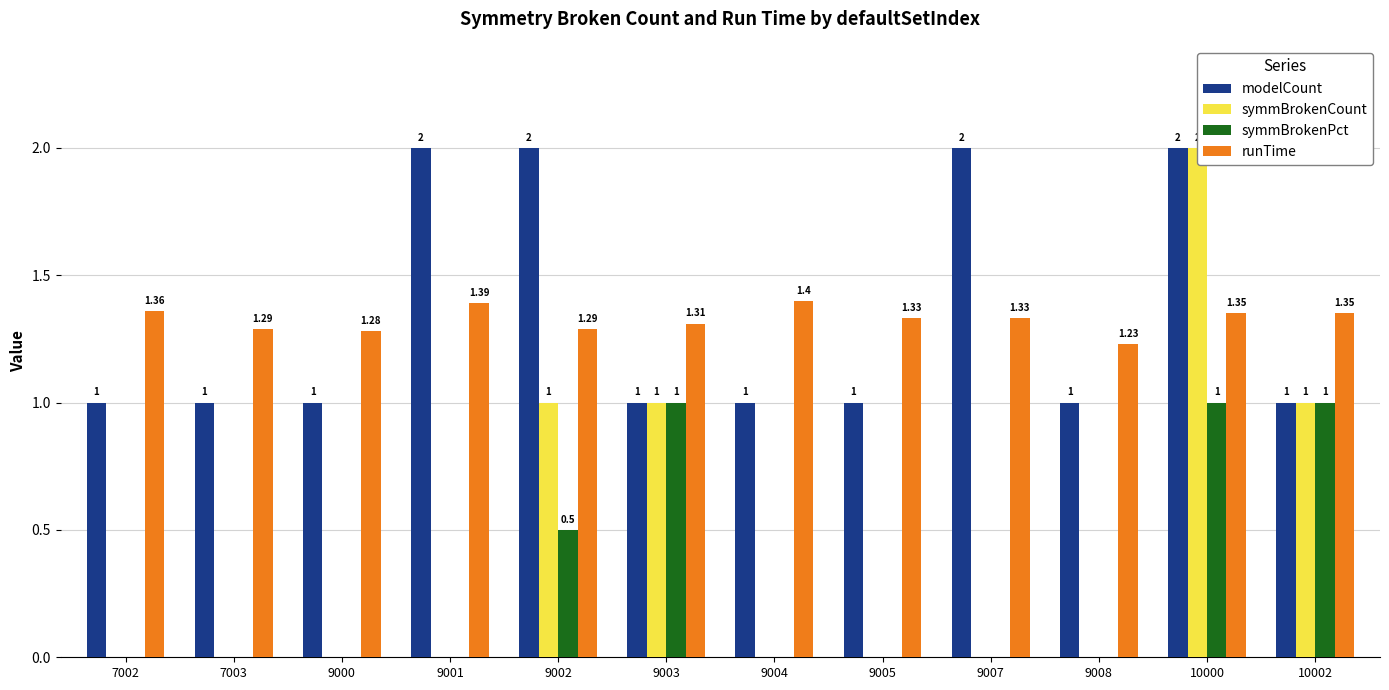

How many positive values does the symmBrokenPct series have?

4